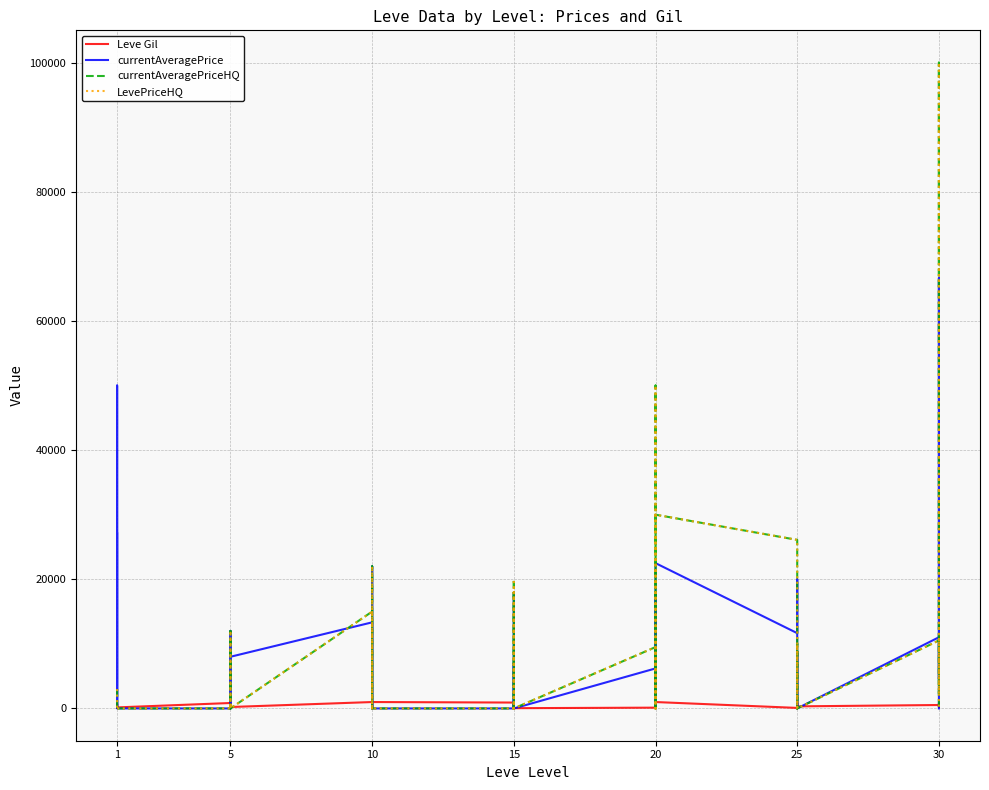

What is the label of the 19th point from the right?

21